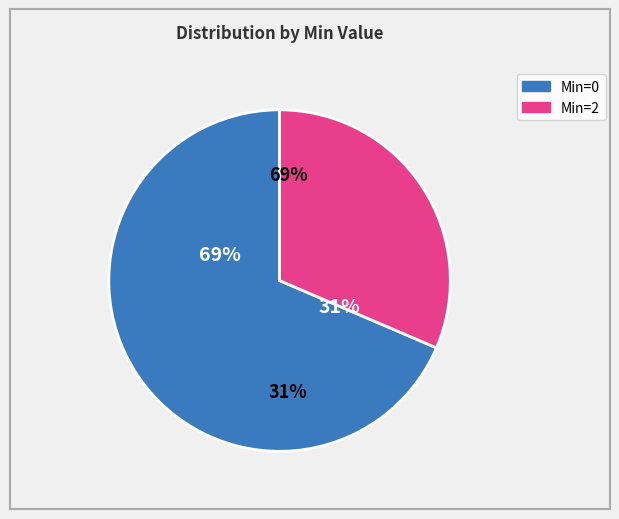

What percentage is the Min=2 slice, to the nearest percent?

31%